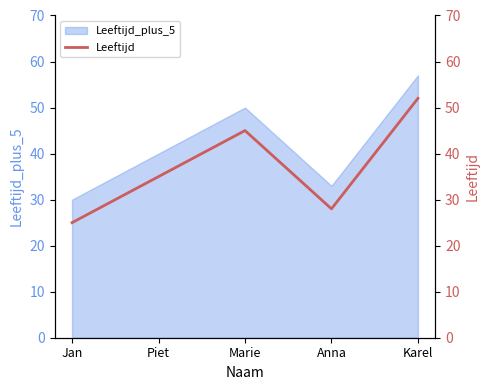

The value of Leeftijd_plus_5 at Piet is 8. True or false?

False